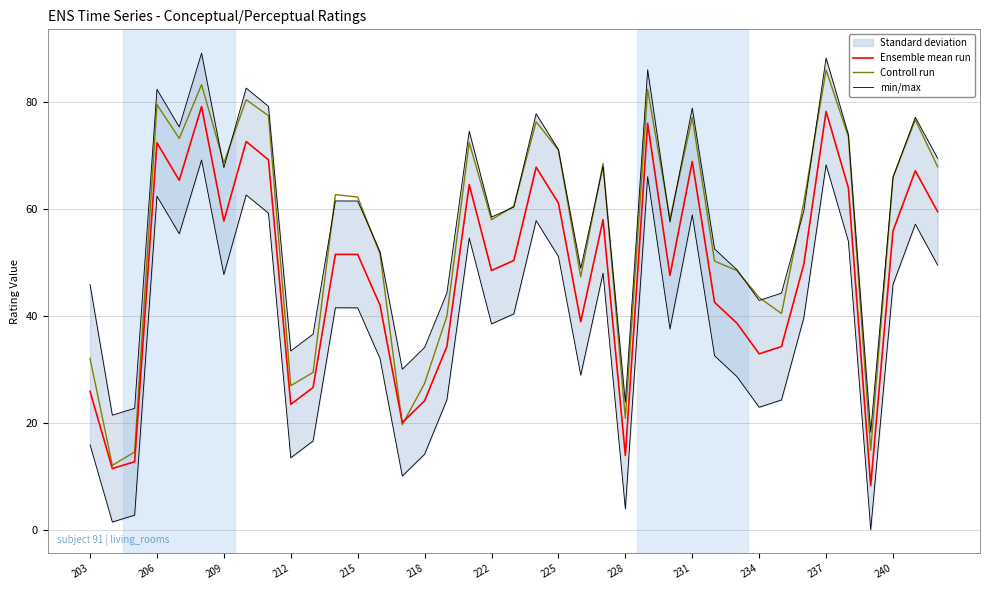

The Ensemble mean run series shows 68.9 at 231. True or false?

True